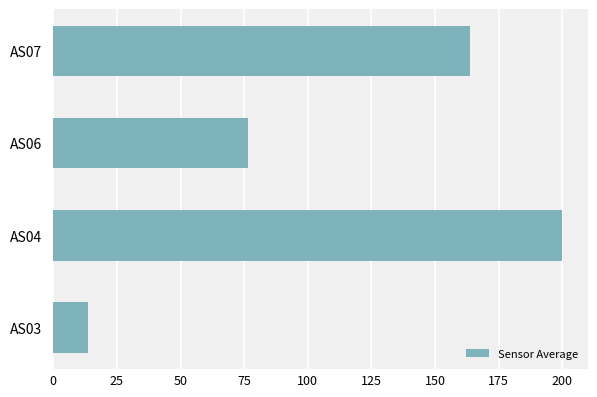

What is the difference between the maximum and second lowest values?

123.3